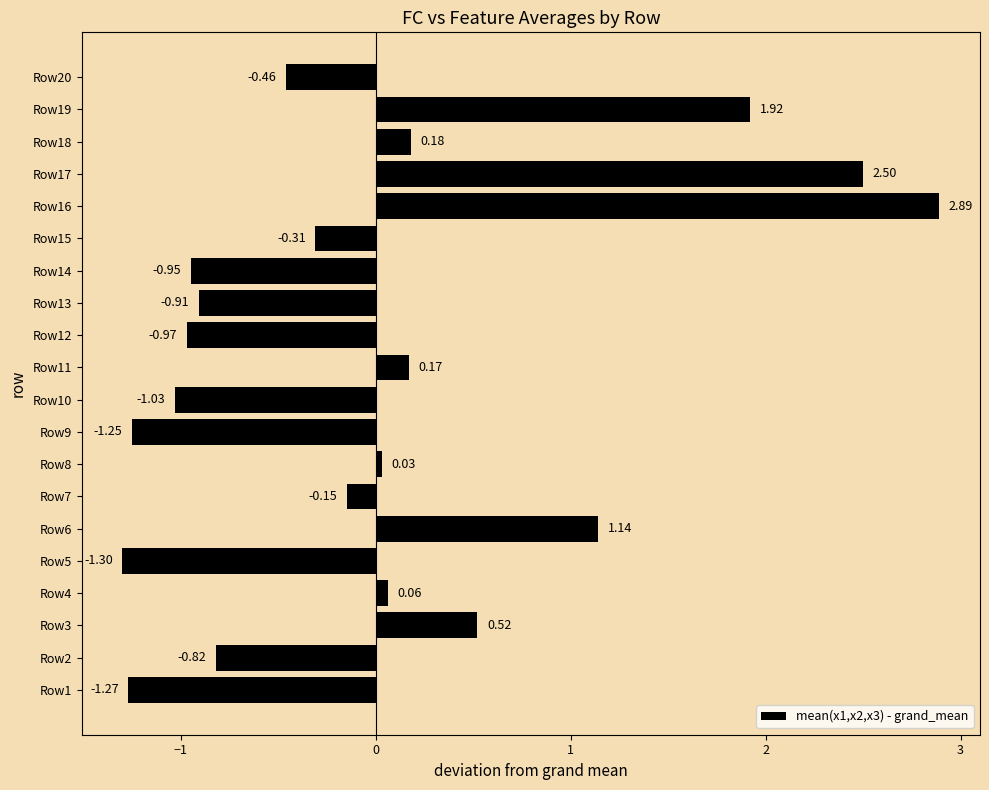

List the labels in order of value, smallest first.

Row5, Row1, Row9, Row10, Row12, Row14, Row13, Row2, Row20, Row15, Row7, Row8, Row4, Row11, Row18, Row3, Row6, Row19, Row17, Row16